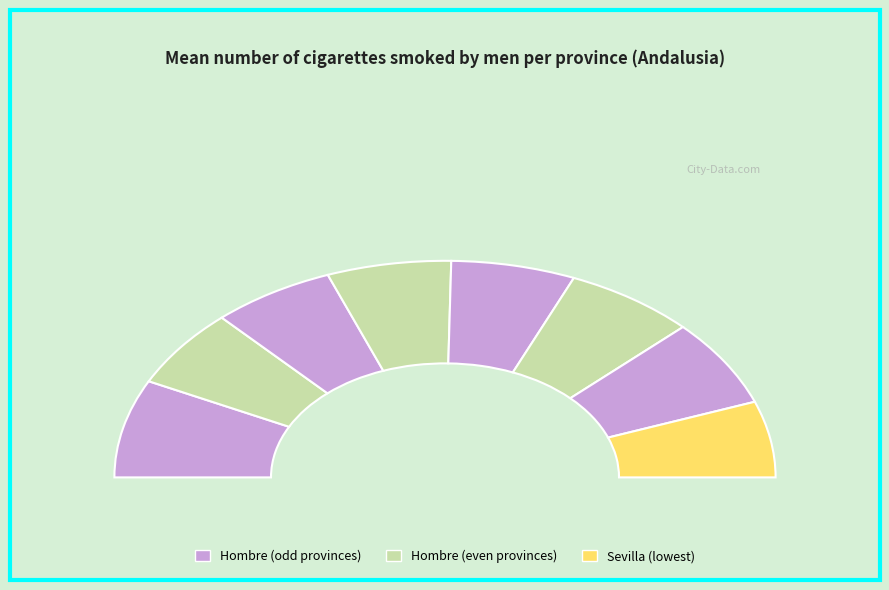

Does any single category account for the majority?

No